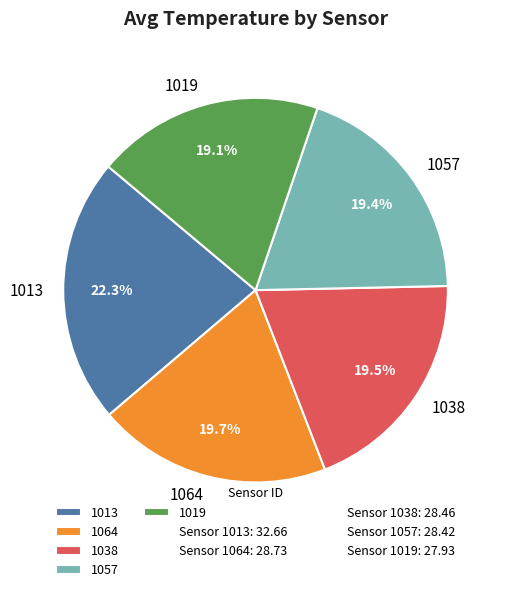

Is it true that 1019 is 19% of the pie?

True